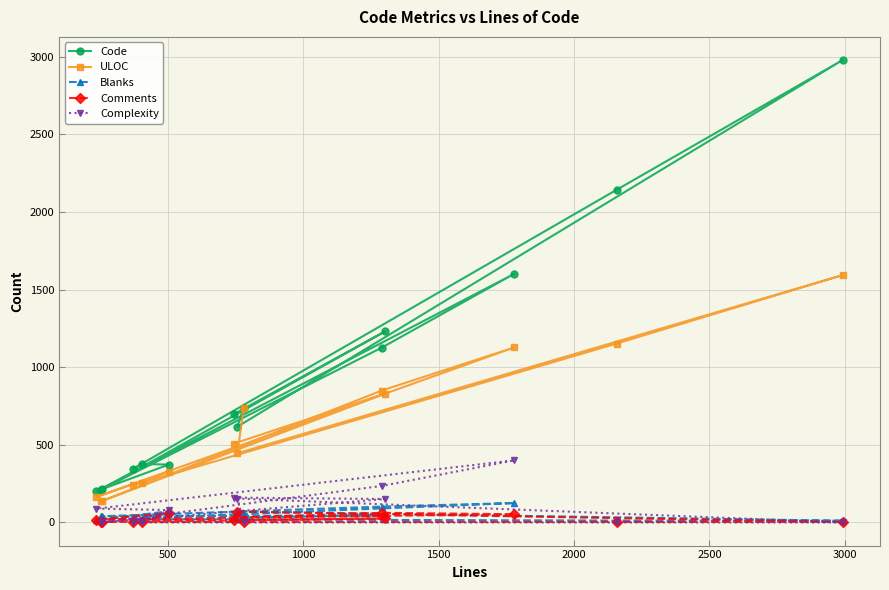

Which series has the largest range (max minus min)?

Code